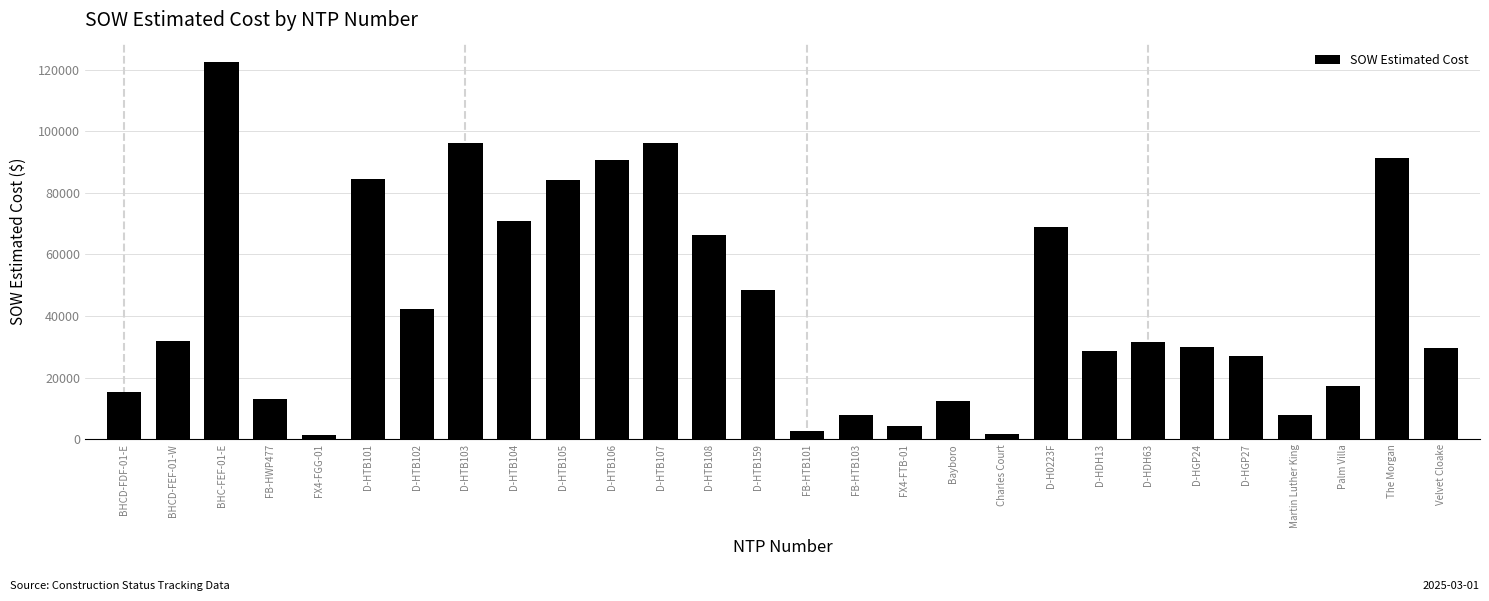

What is the label of the 6th bar from the right?

D-HGP24